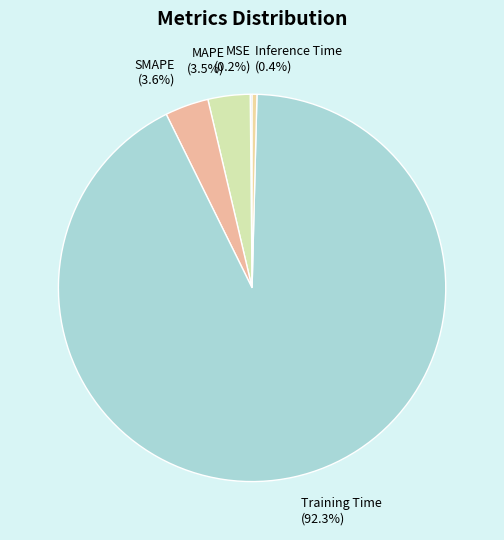

How much of the chart is everything except SMAPE?

96.4%